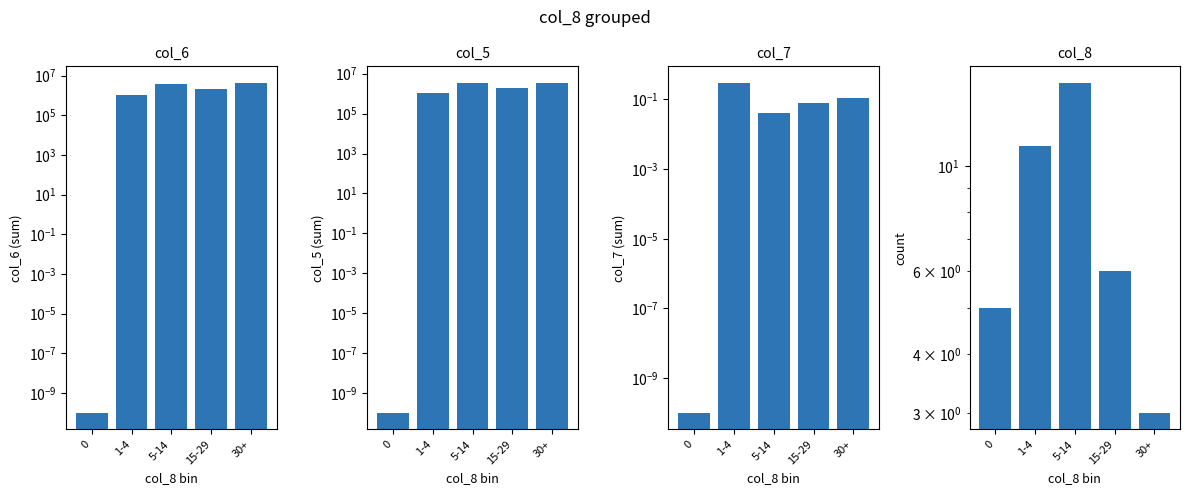

Does the chart contain any negative values?

No